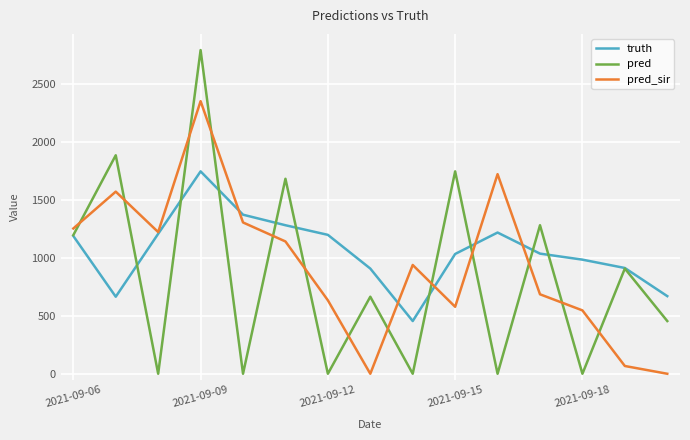

What is the maximum value for pred?

2794